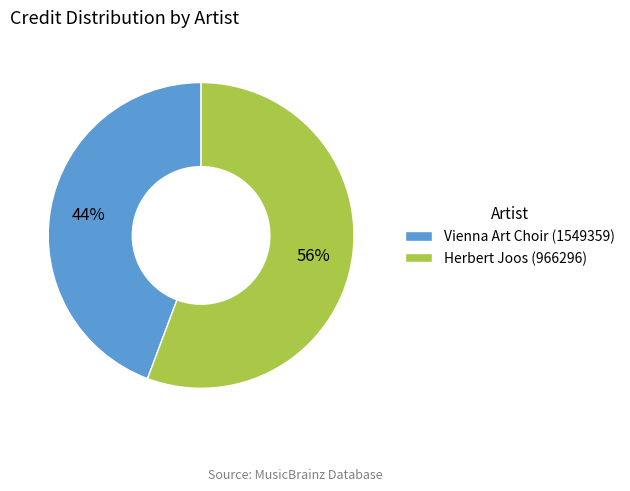

To the nearest percent, what percentage of the pie is Vienna Art Choir (1549359)?

44%